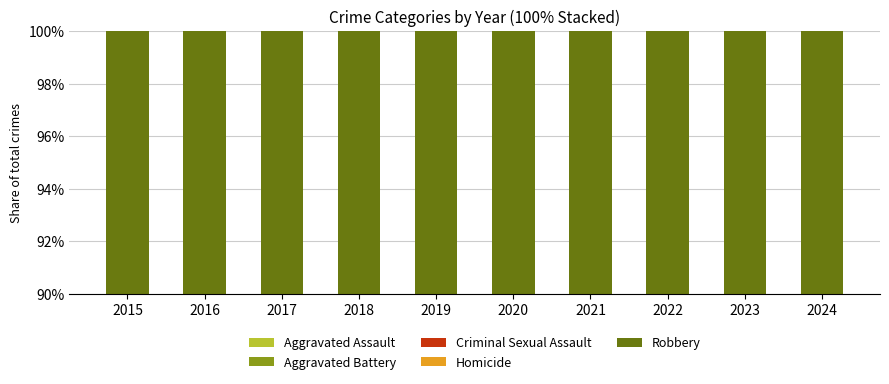

Count the number of data series in this chart.

5